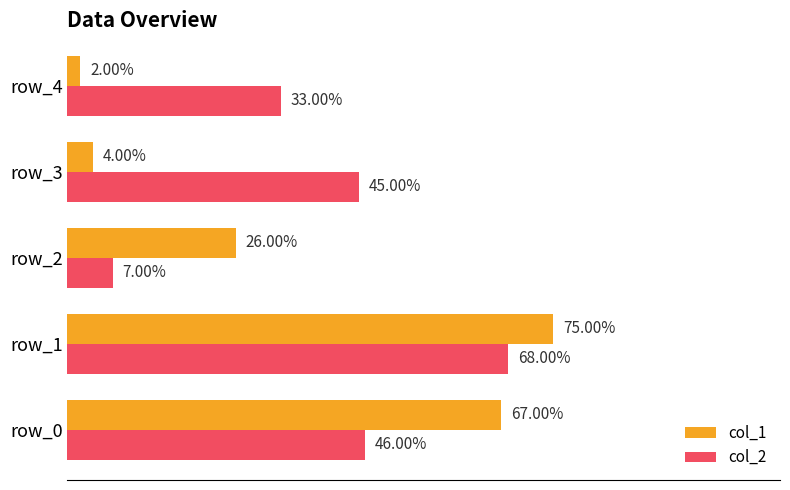

Which series has the largest total across all categories?

col_2